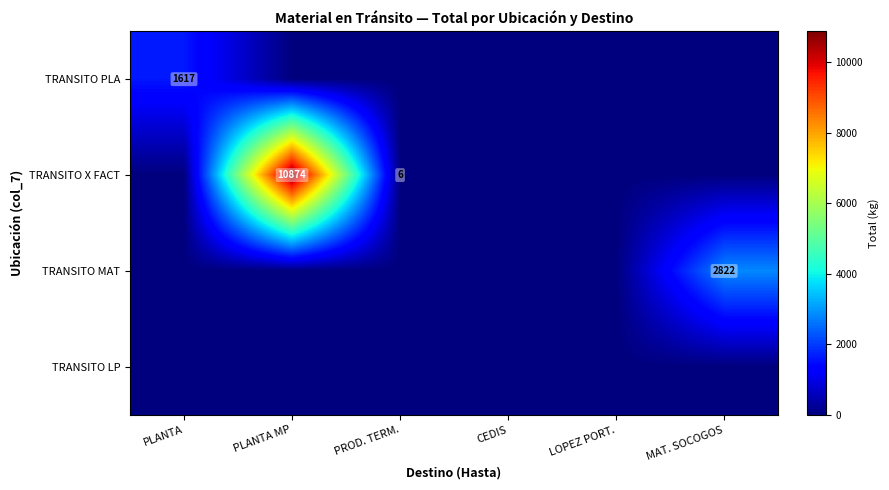

The TRANSITO X FACT series shows 6 at PROD. TERM.. True or false?

True